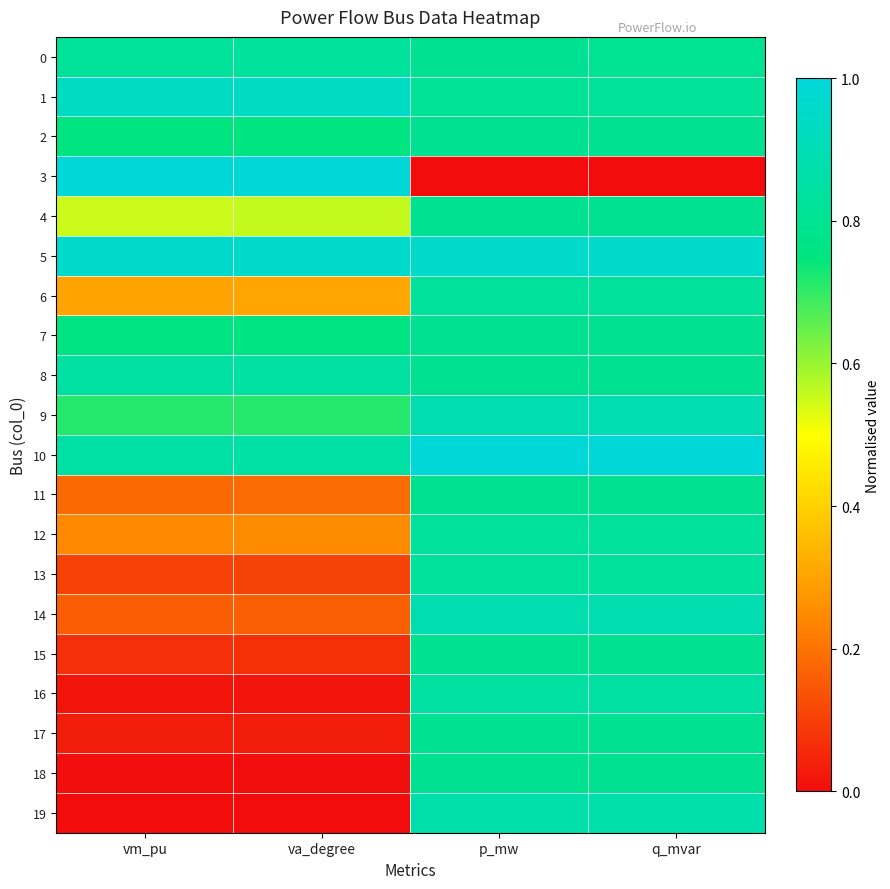

How many data points does each series have?

4